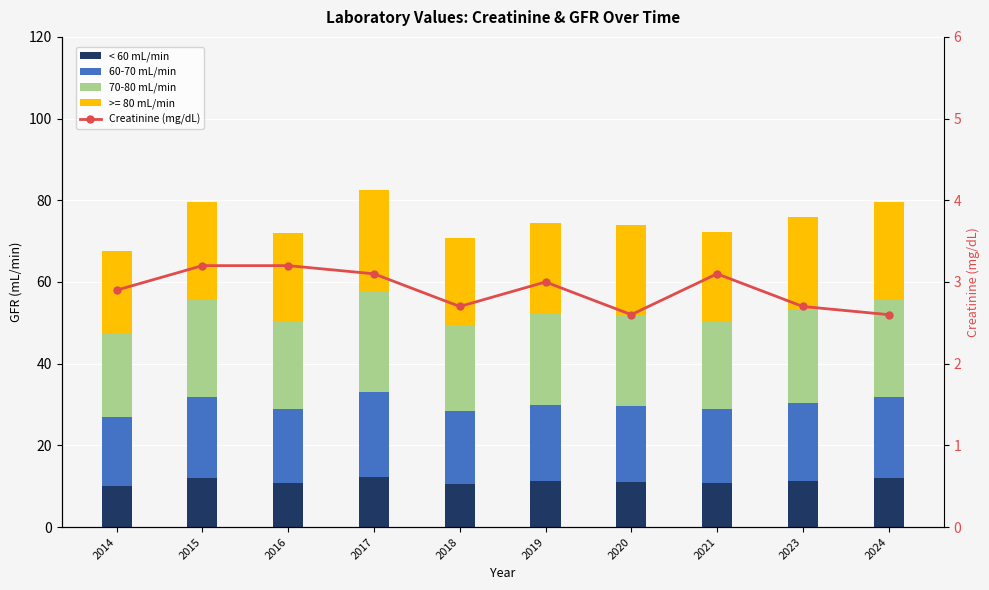

What is the spread (max minus min) of values at 2018?

18.5